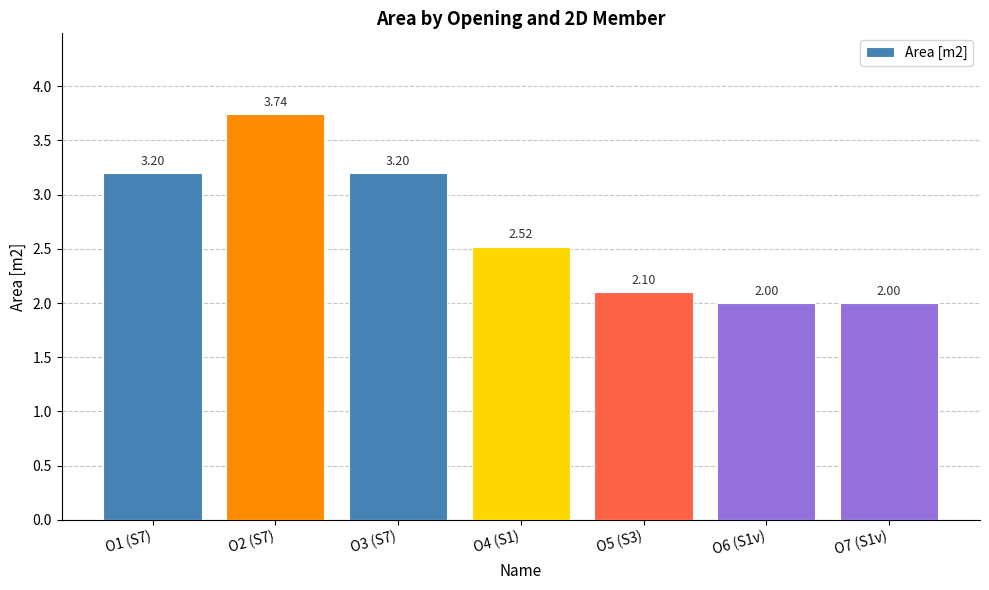

Count the number of values greater than 2.

5